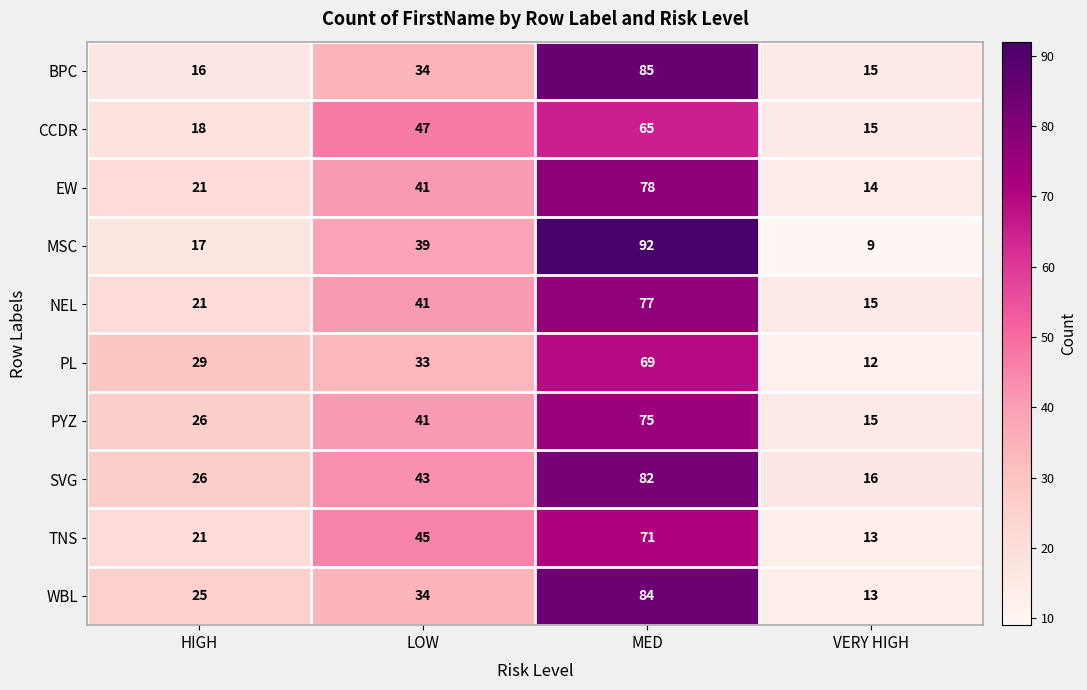

The MSC series shows 121 at MED. True or false?

False